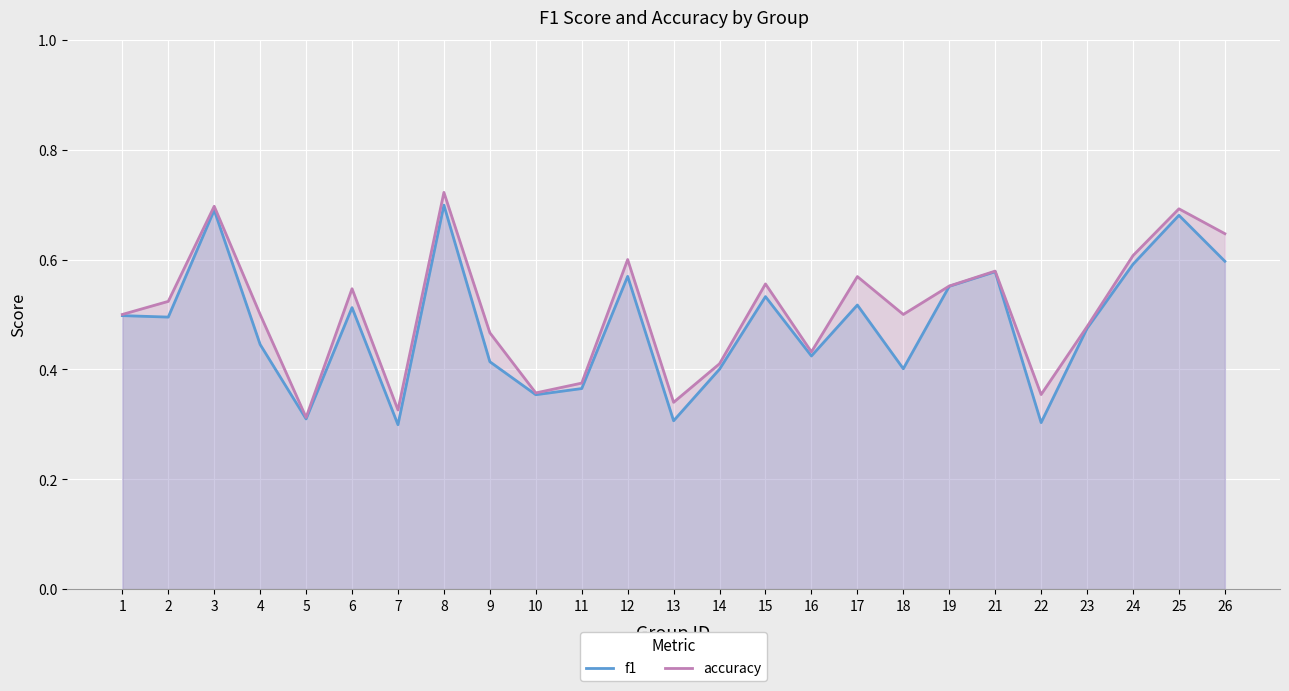

Is it true that accuracy equals 0.2 at 4?

False